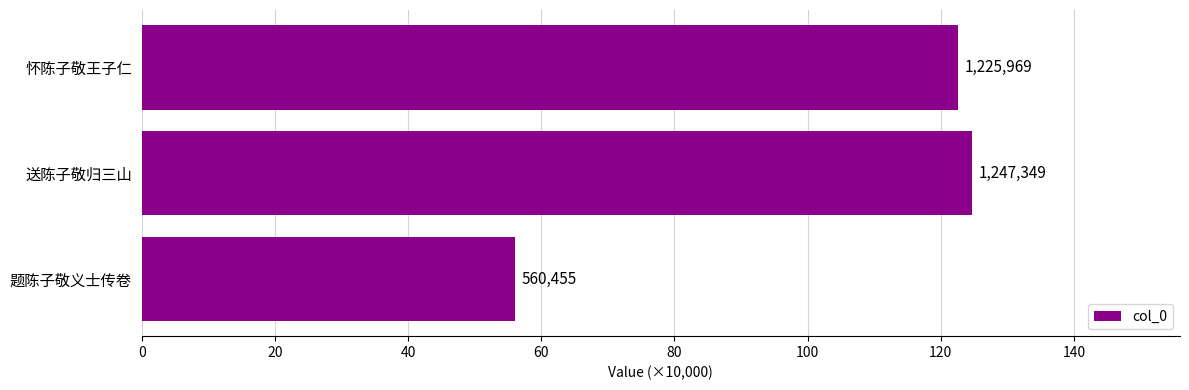

Are the bars horizontal?

Yes